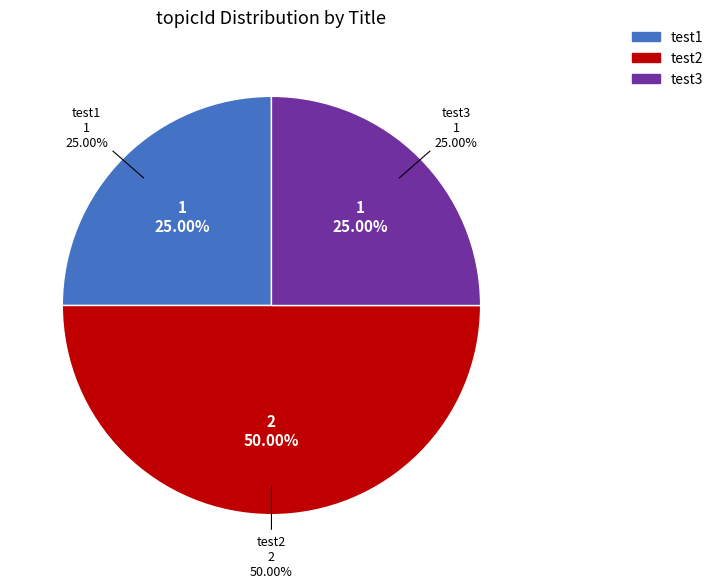

To the nearest percent, what is the difference between the largest and smallest slice percentages?

25%